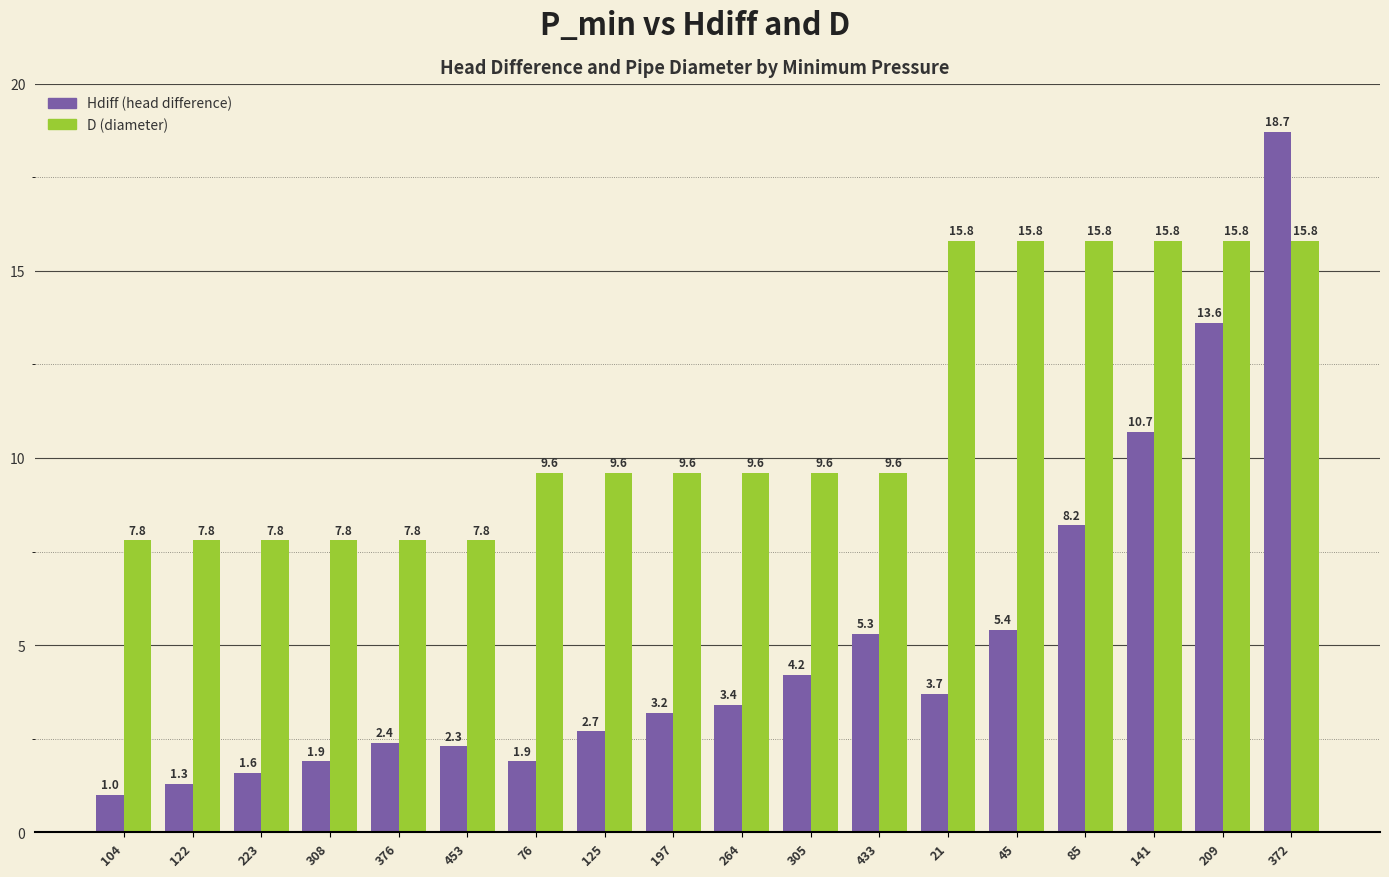

What is the spread (max minus min) of values at 453?

5.5